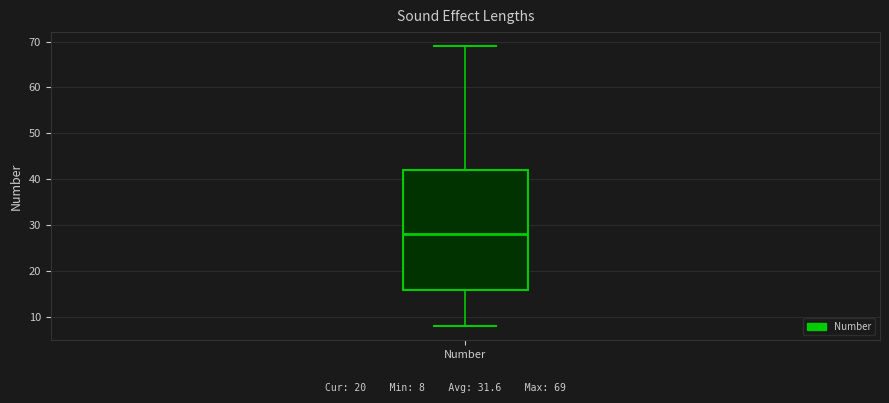

Transcribe this box plot: give where the median line is, the range the box spans, and where the two whiskers end, as read against the y-axis. The values are not printed on the chart, so give them approximately, as read against the axis.

median 28, box 16 to 42, whiskers 8 to 69